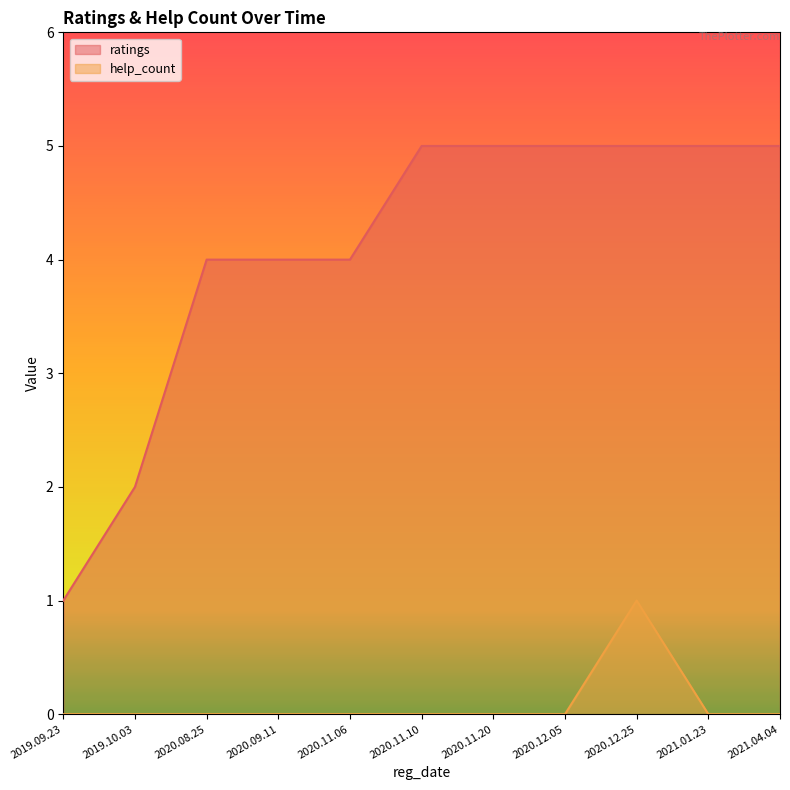

What is the total value across all series at 2019.09.23?

1